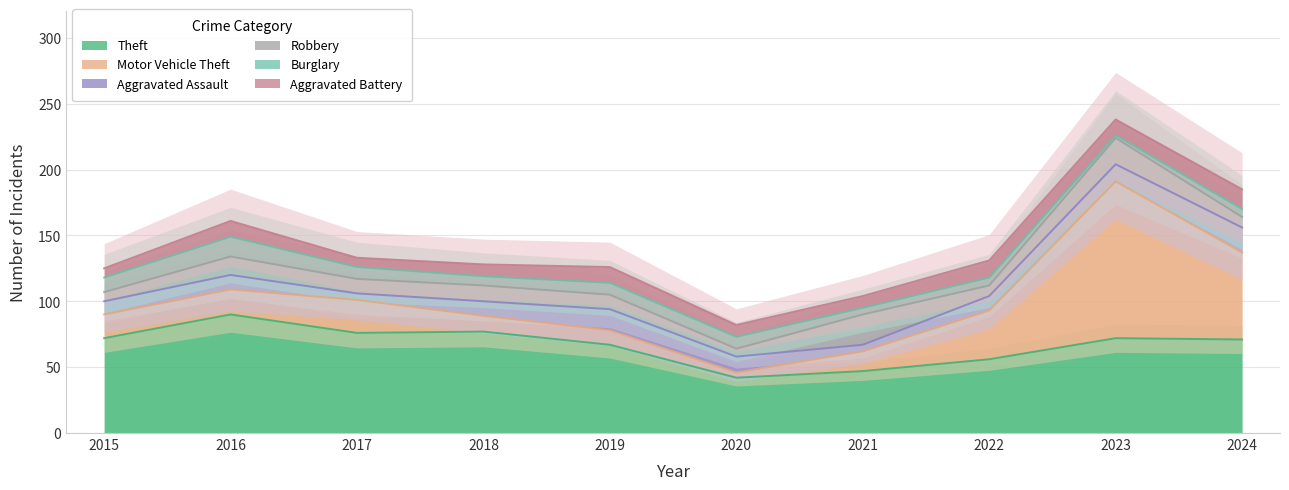

What is the total value across all series at 2015?

125